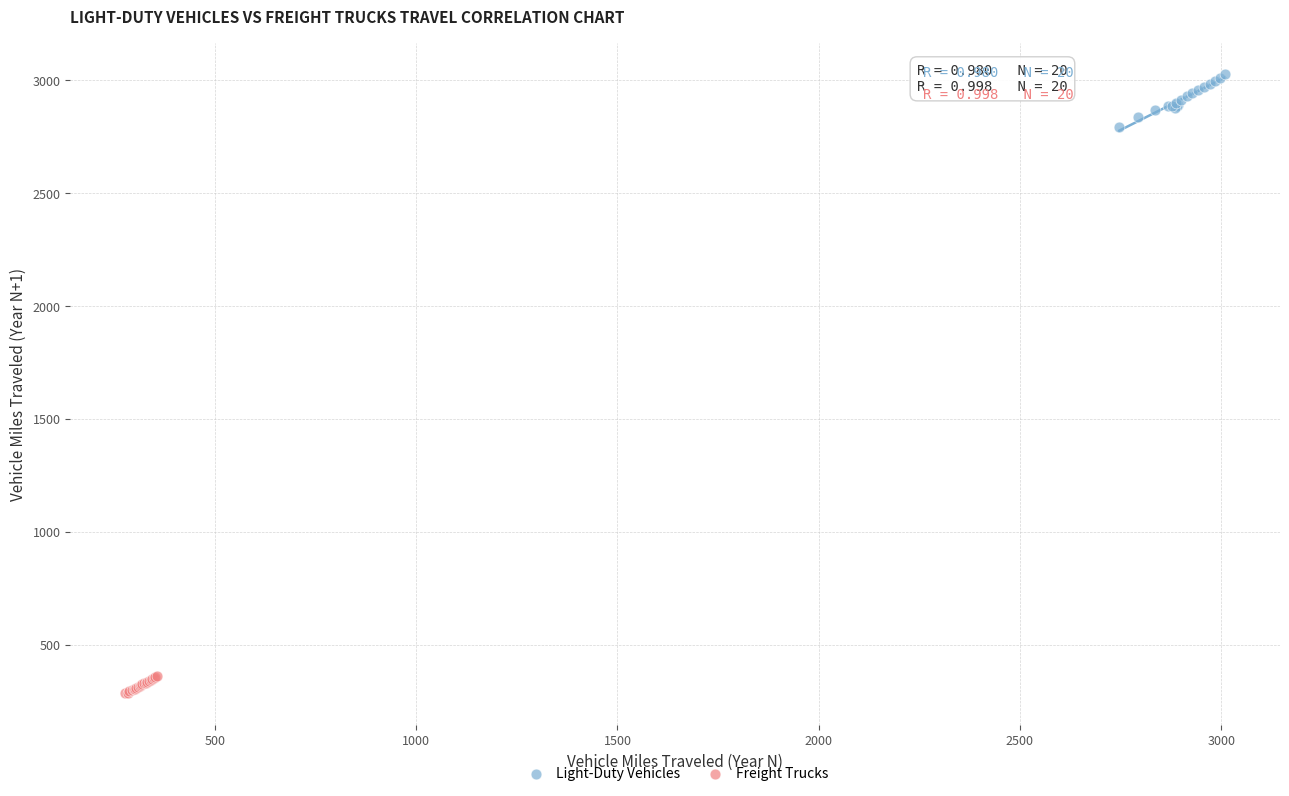

Which series has the largest Y range (max minus min)?

Light-Duty Vehicles